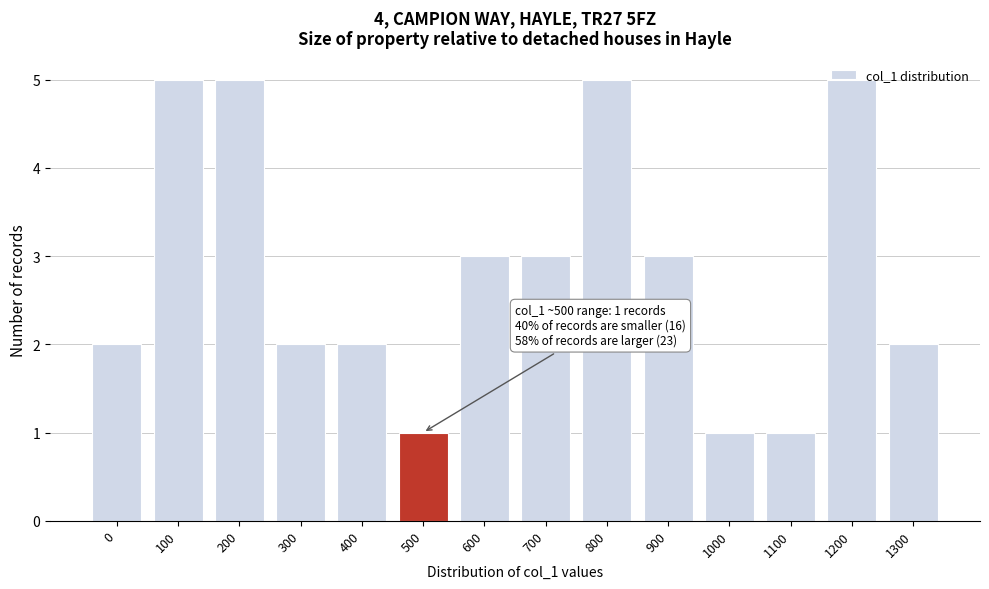

What is the value of the 7th bar from the left?

3